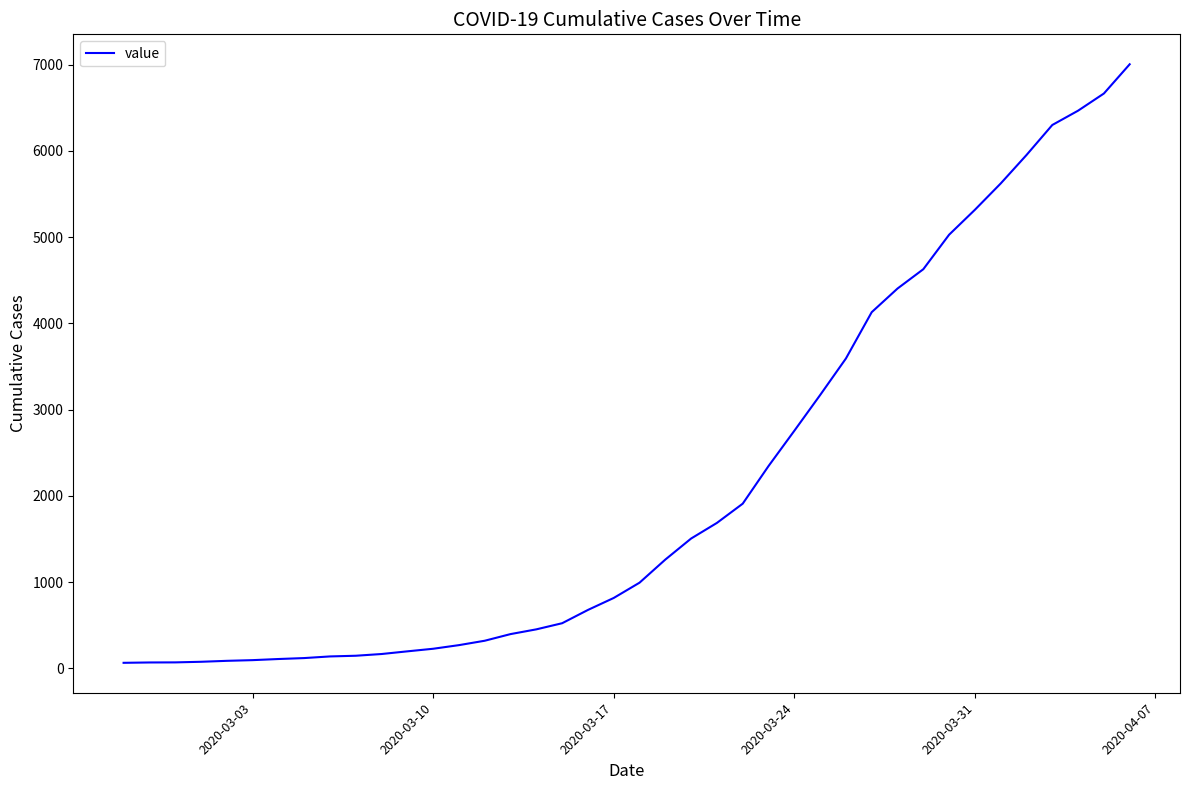

What is the maximum value shown in the chart?

7003